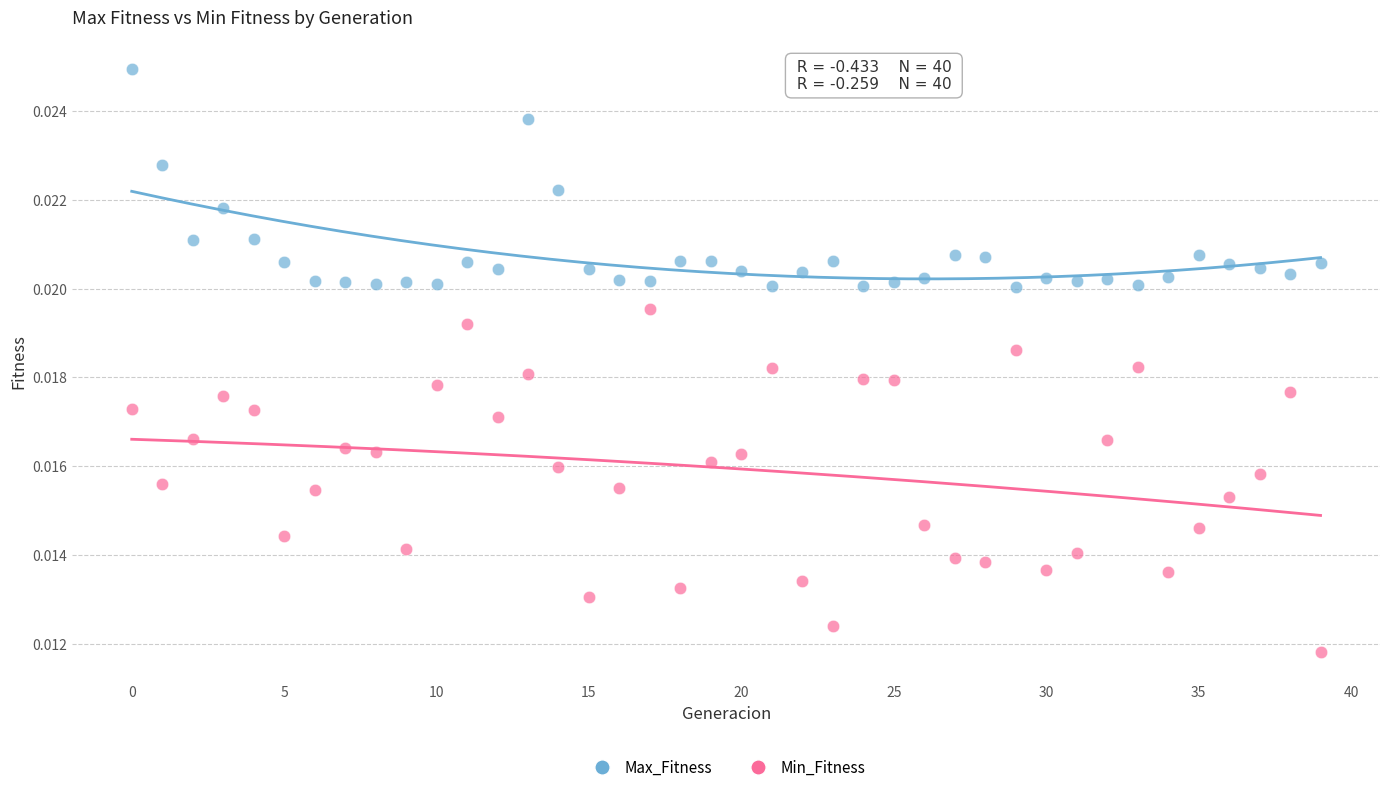

Which series contains the highest Y value?

Max_Fitness